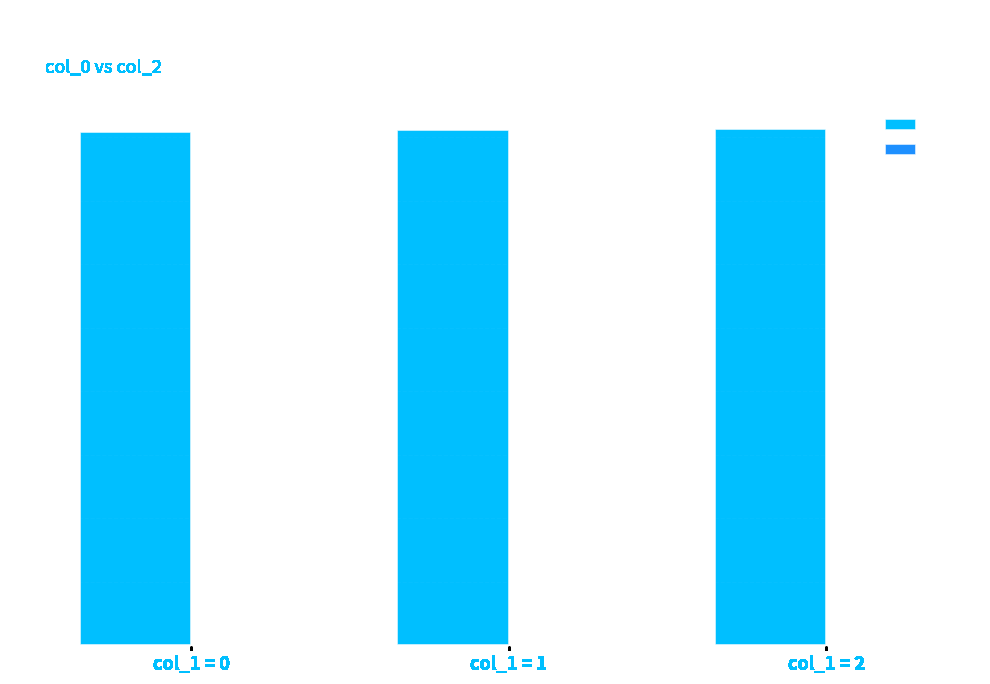

List the labels in order of value, largest first.

col_1 = 2, col_1 = 1, col_1 = 0